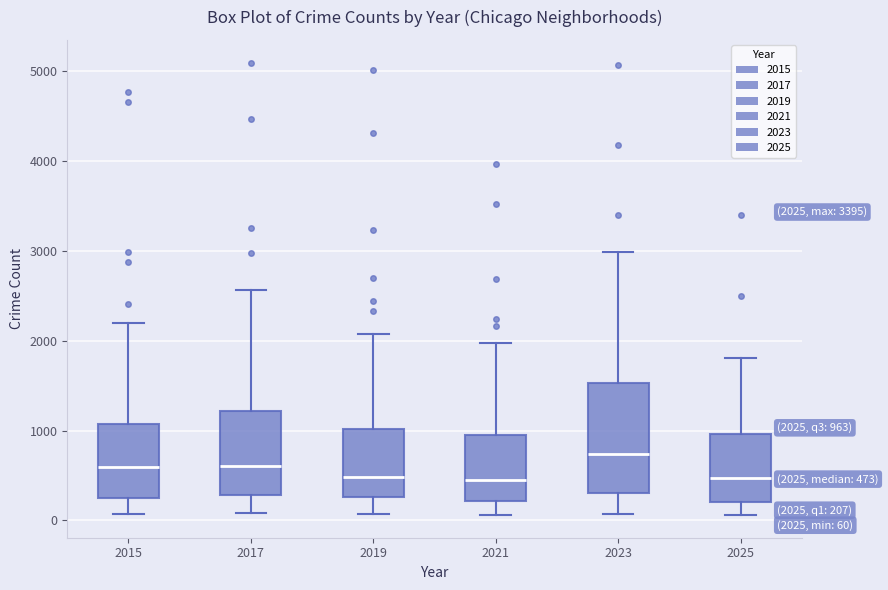

Which box is the tallest, from its lower edge to its upper edge?

2023